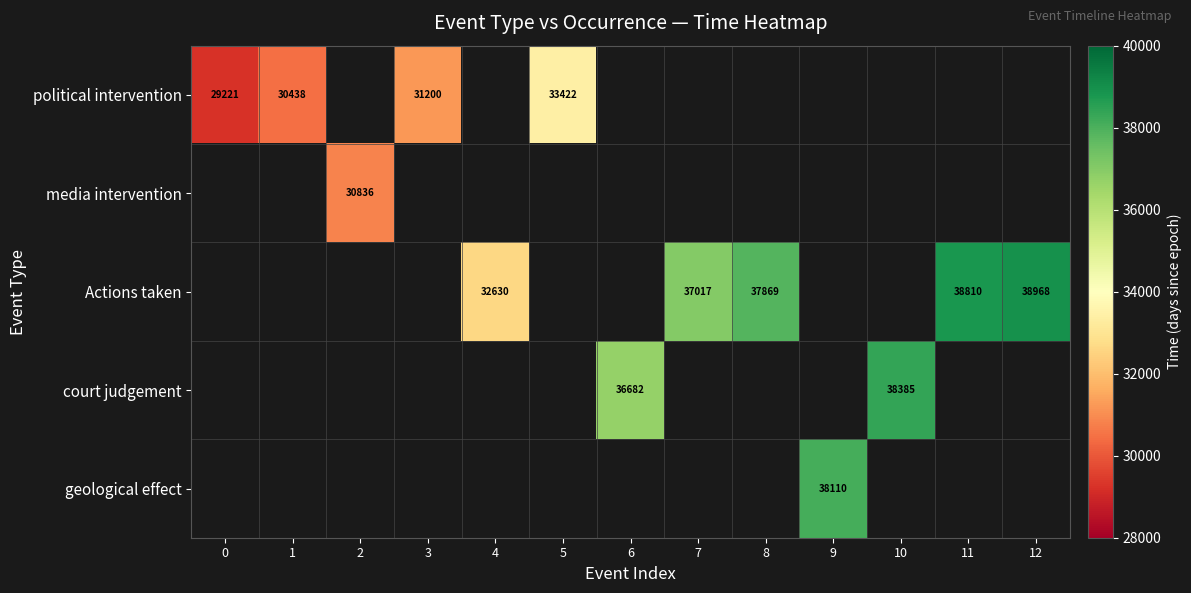

True or false: Actions taken has a value of 60572 at 8.

False